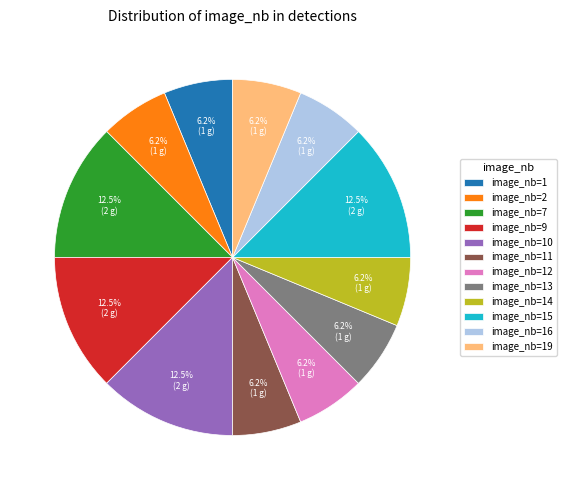

Count the number of slices in the pie.

12